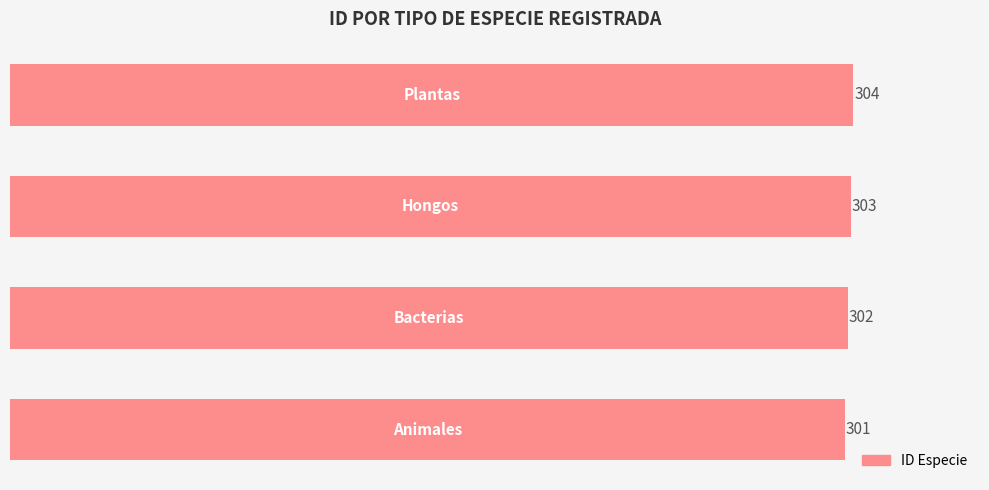

Count the values in the range 302 to 304.

3